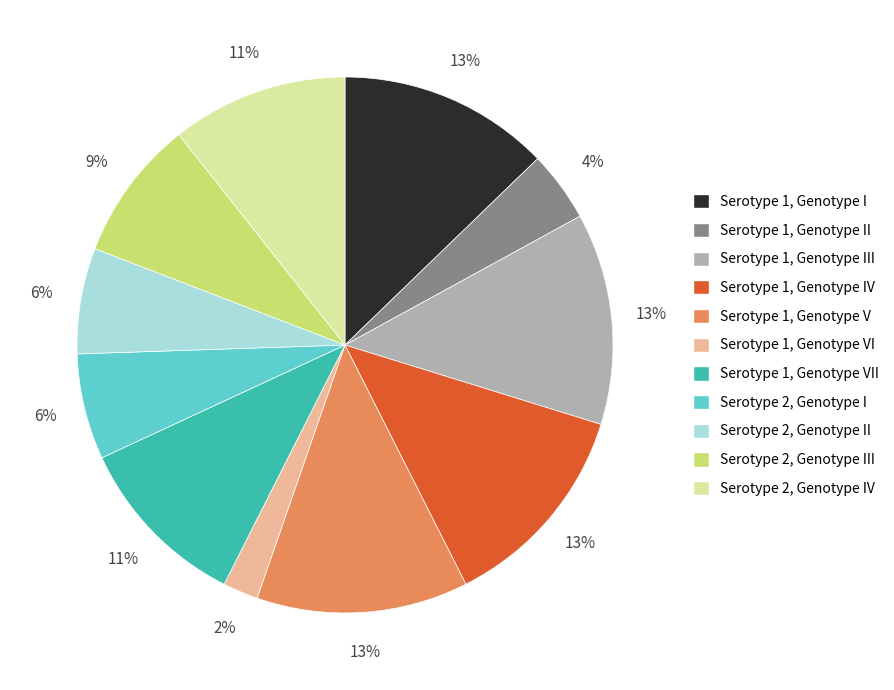

What is the ratio of the value at Serotype 1, Genotype II to the value at Serotype 1, Genotype V?

0.3